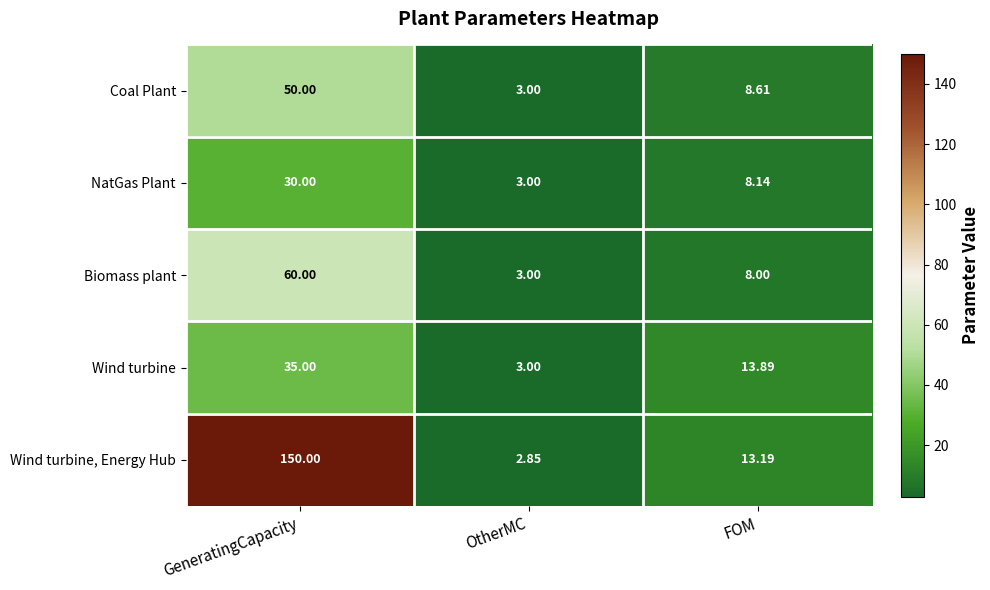

At FOM, list the series in order from largest to smallest.

Wind turbine, Wind turbine, Energy Hub, Coal Plant, NatGas Plant, Biomass plant